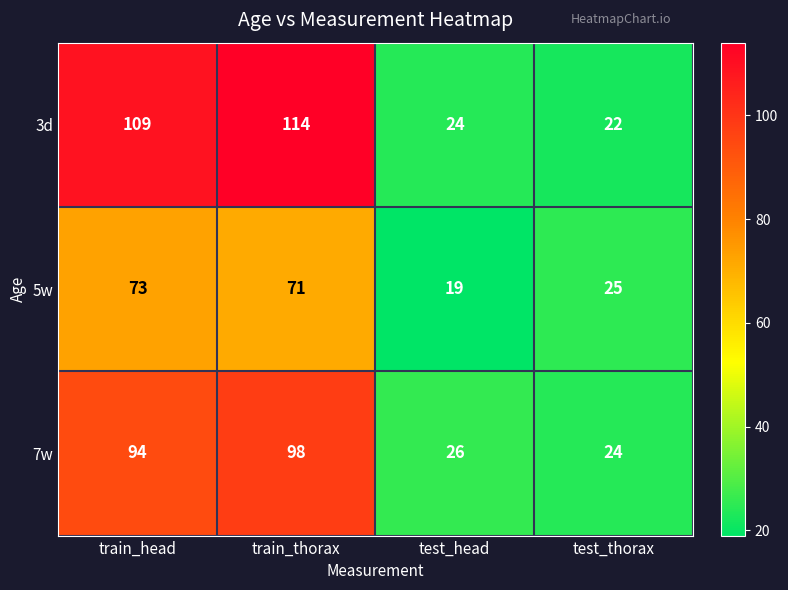

List the labels in order of 5w value, smallest first.

test_head, test_thorax, train_thorax, train_head